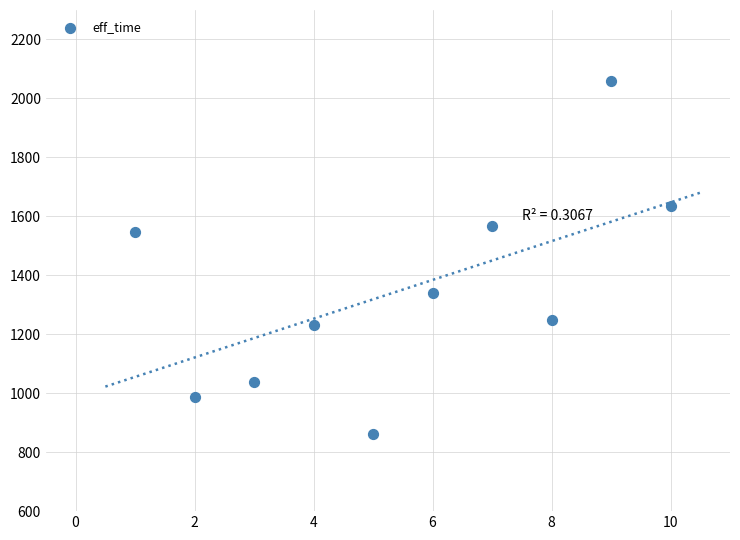

What is the range of Y values (max minus min)?

1200